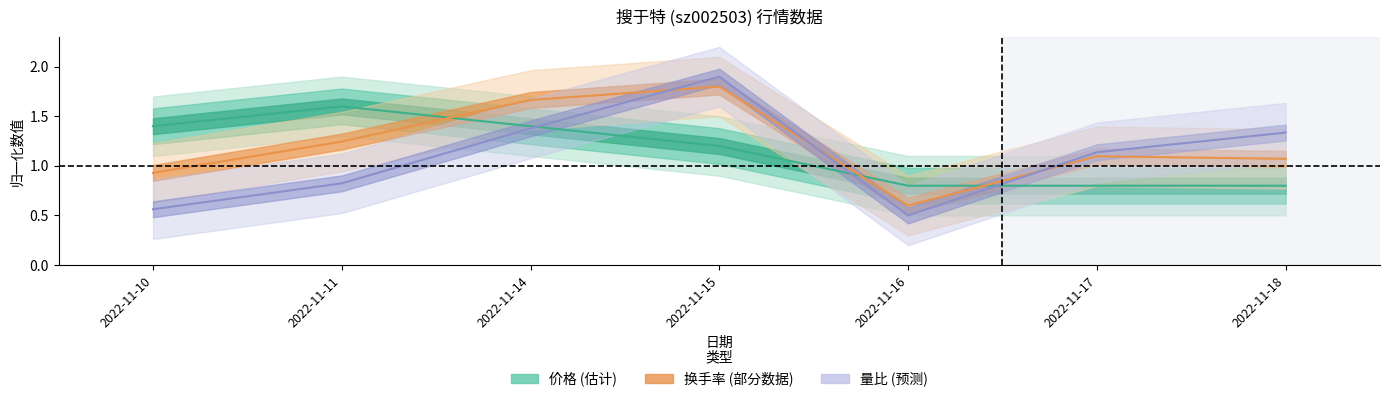

The value of 量比 at 2022-11-14 is 2.0. True or false?

False